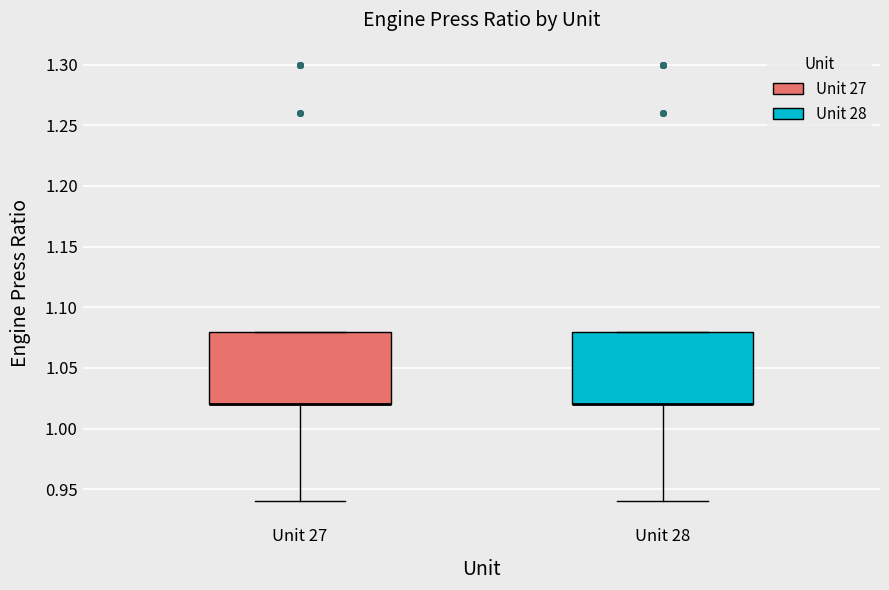

Reading left to right, transcribe this box plot: for each box, give where its median line is, the range the box spans, and where its two whiskers end, as read against the y-axis. The values are not printed on the chart, so give them approximately, as read against the axis.

Unit 27: median 1.02 (drawn on the box's lower edge), box 1.02 to 1.08, whiskers 0.94 to 1.08
Unit 28: median 1.02 (drawn on the box's lower edge), box 1.02 to 1.08, whiskers 0.94 to 1.08